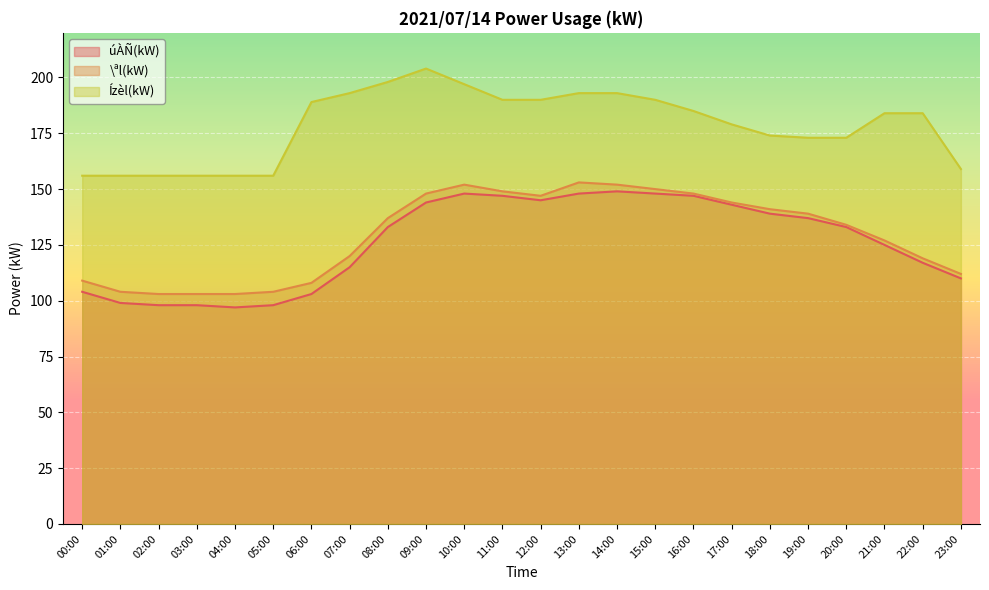

The value of úÀÑ(kW) at 11:00 is 232. True or false?

False